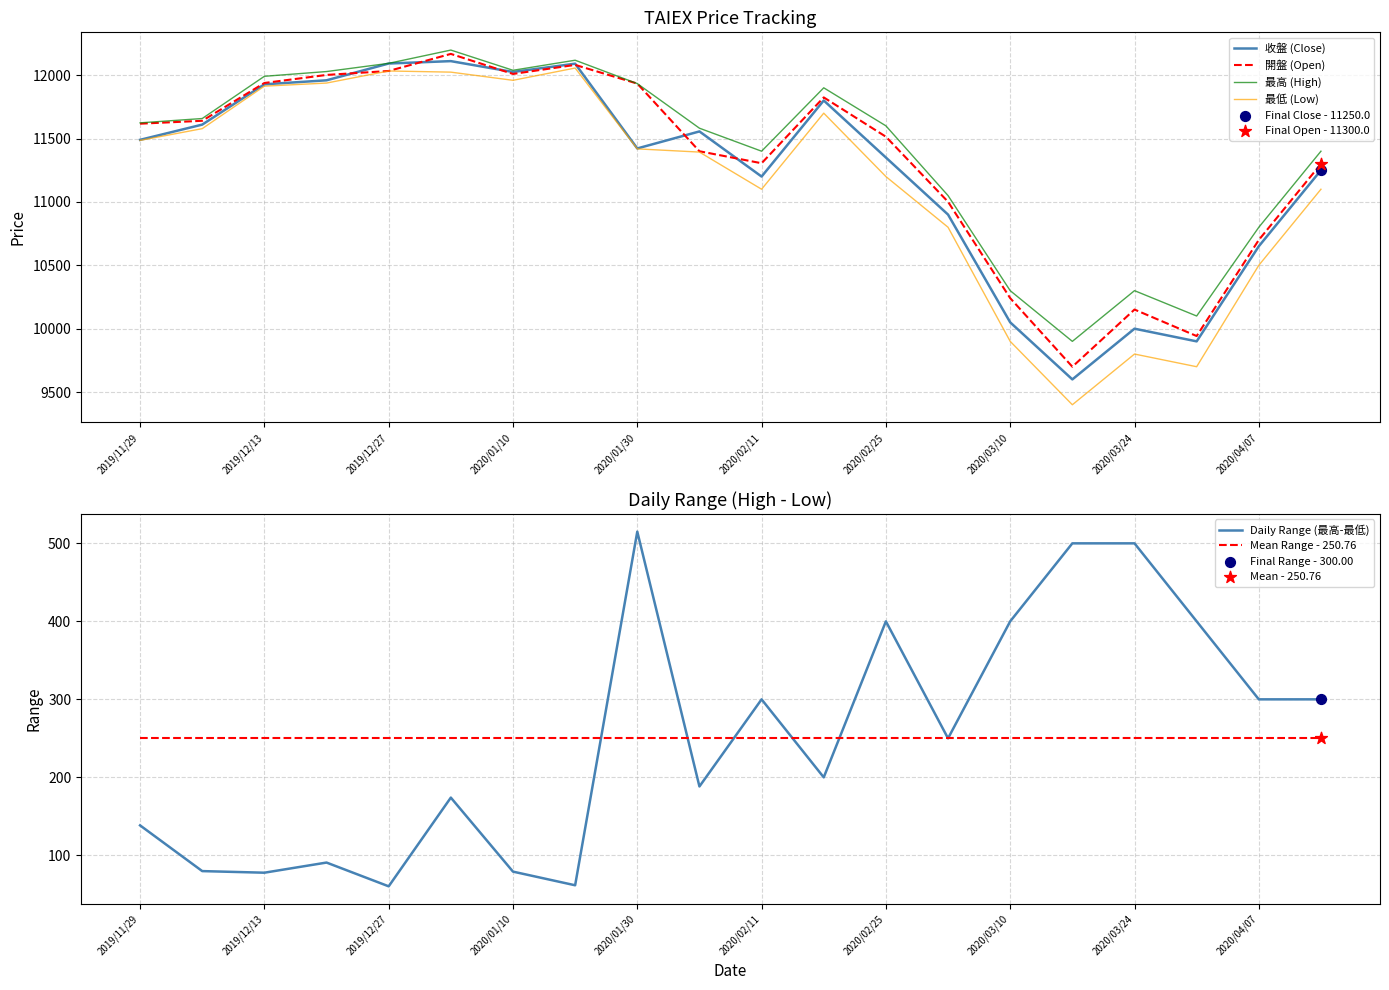

What are all the series names shown in the legend?

收盤 (Close), 開盤 (Open), 最高 (High), 最低 (Low), Daily Range (最高-最低), Mean Range - 250.76